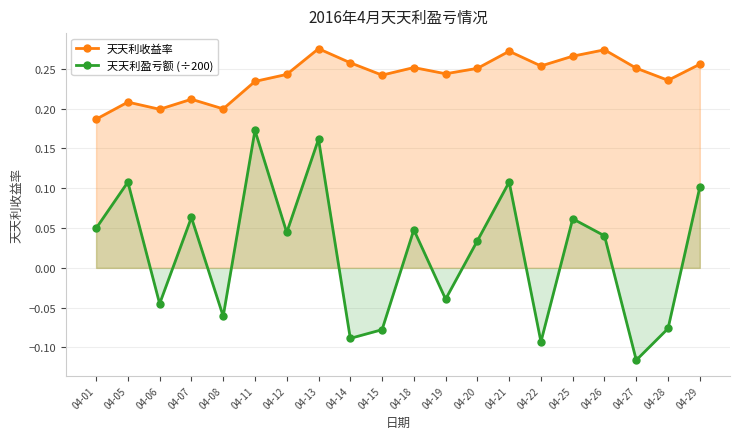

What is the spread (max minus min) of values at 04-13?

0.1